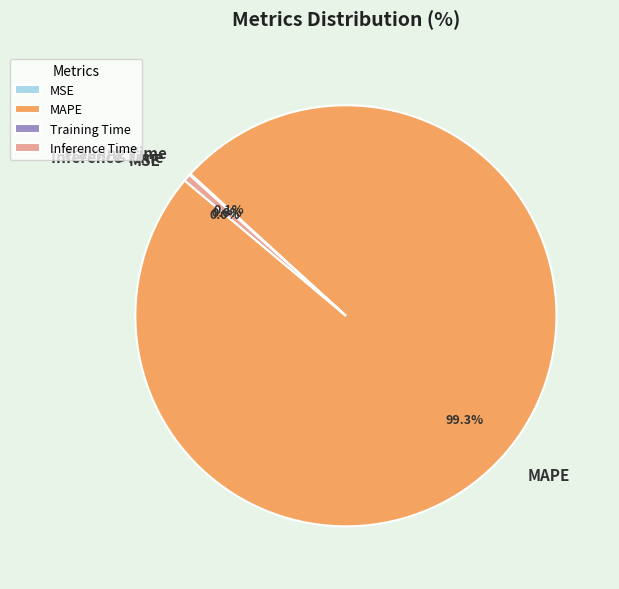

What is the largest slice in the pie chart?

MAPE